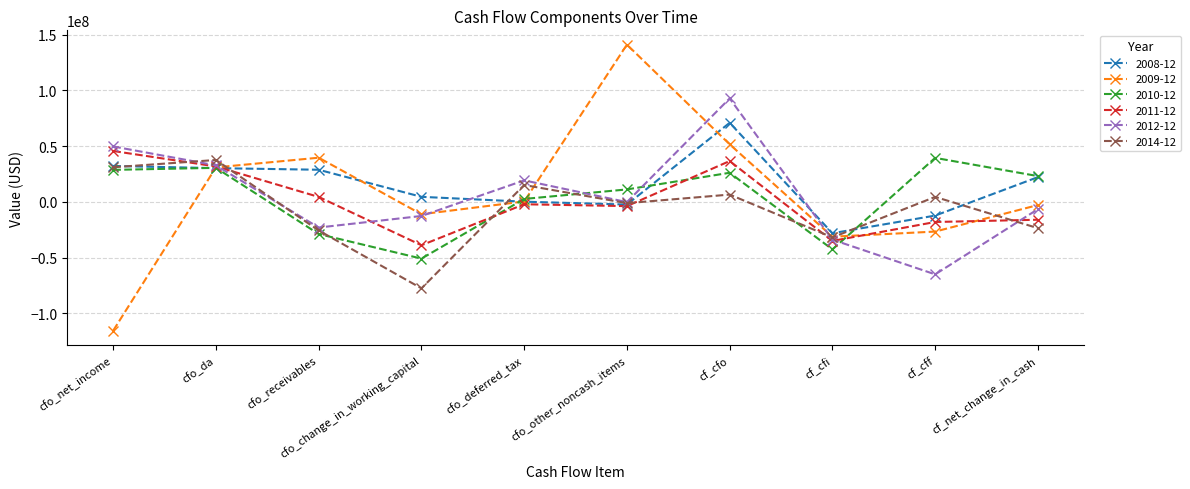

True or false: 2010-12 and 2014-12 intersect in this chart.

True